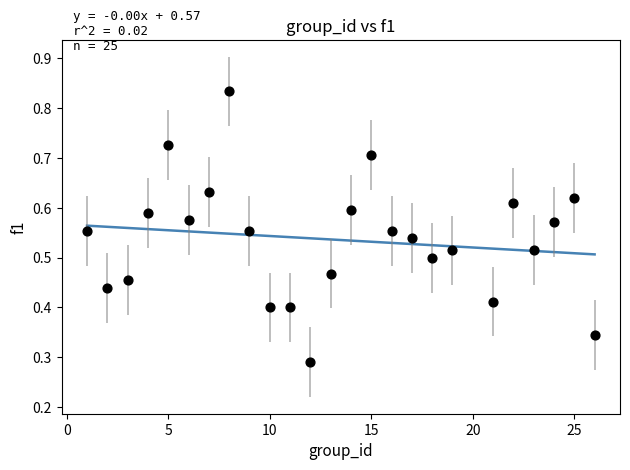

What is the range of X values (max minus min)?

25.0